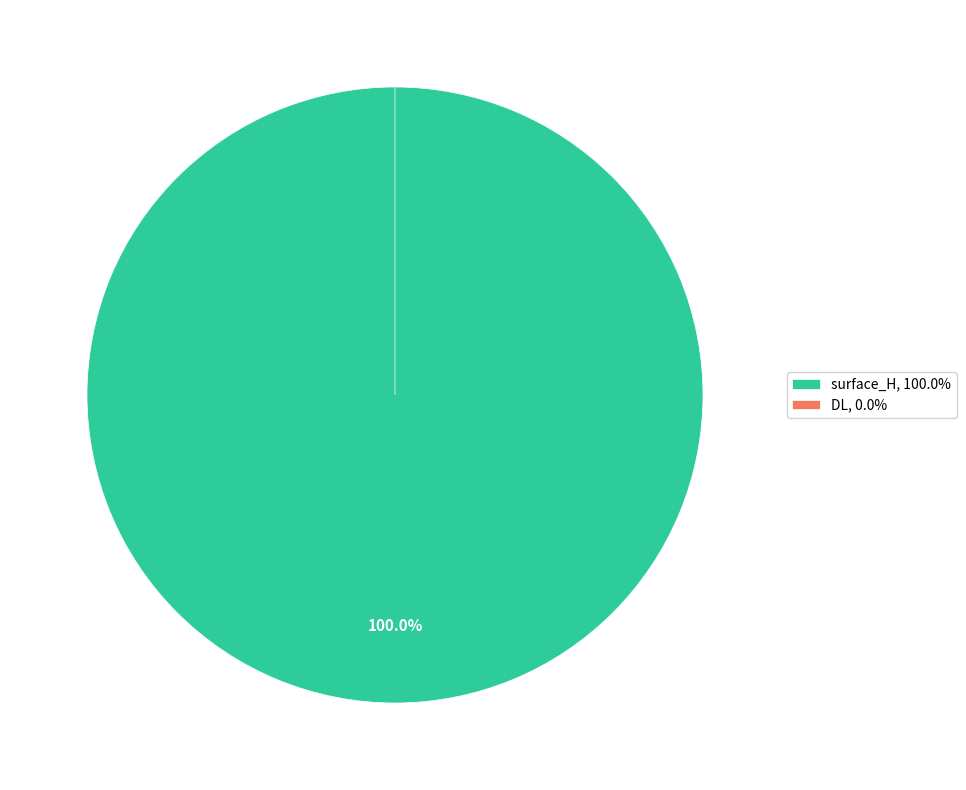

How many segments does this pie chart have?

2